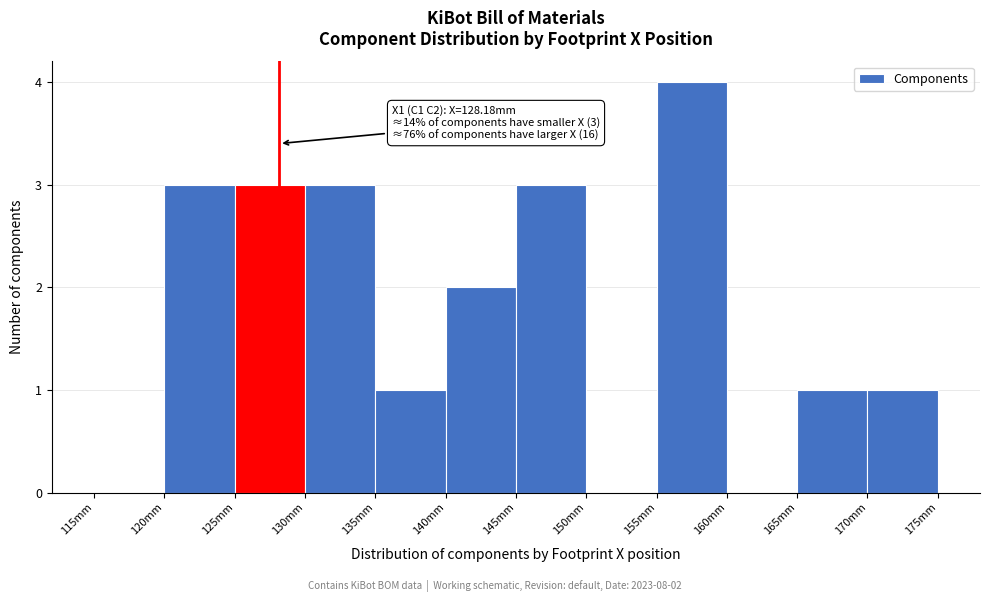

Which range on the x-axis has the tallest bar?

155 to 160